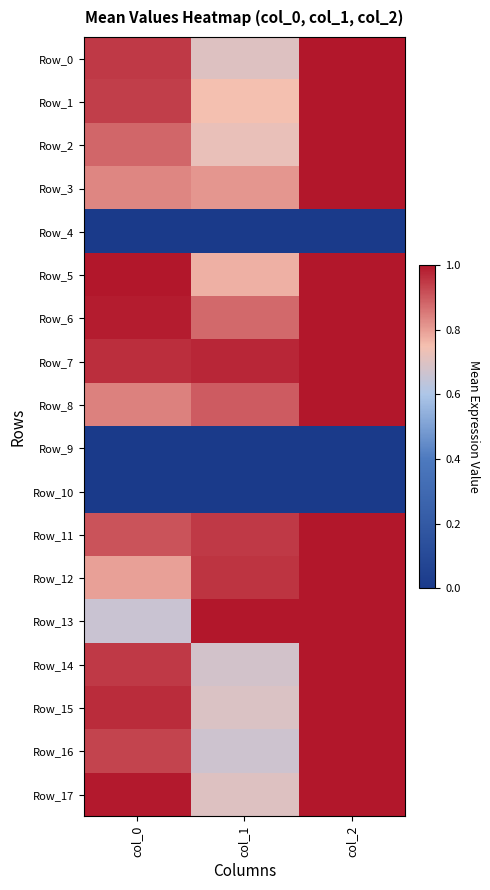

What is the spread (max minus min) of values at col_0?

1.0